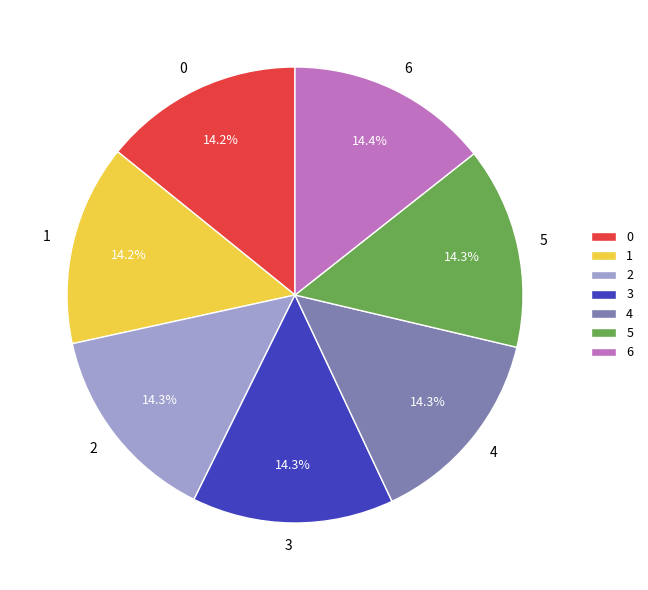

What percentage do 5 and 4 together represent?

28.6%